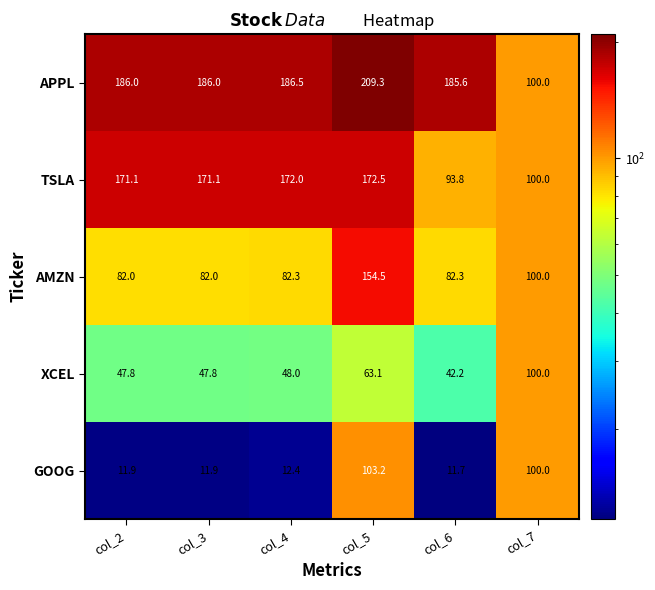

Which series has the largest range (max minus min)?

APPL